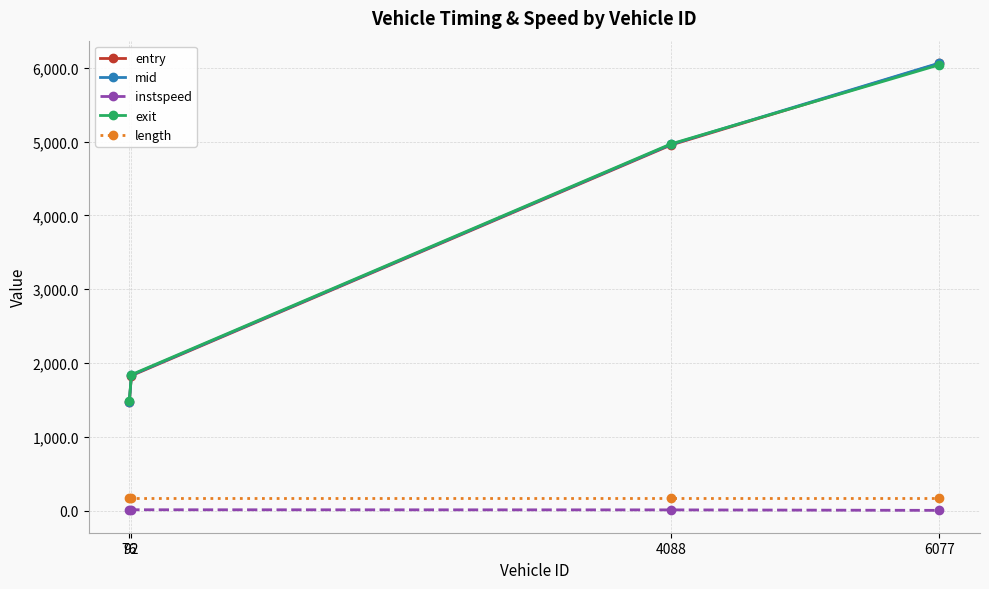

What is the difference between the exit values at 76 and 92?

358.0